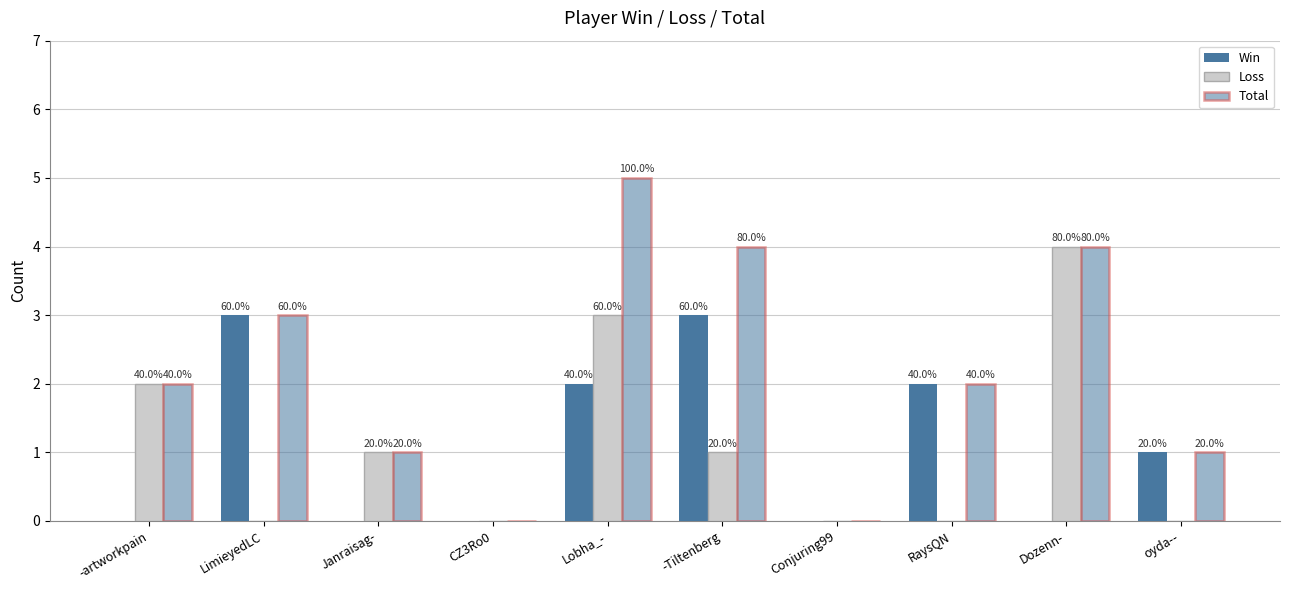

How many Total values are between 1 and 4?

7